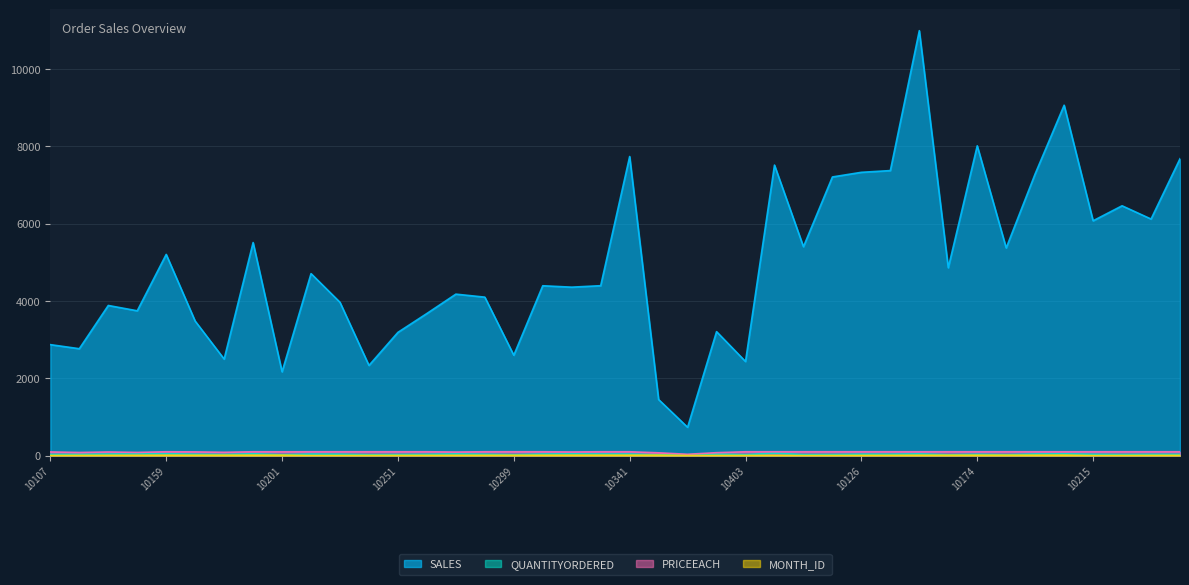

Where does the QUANTITYORDERED series first go above 36?

10134